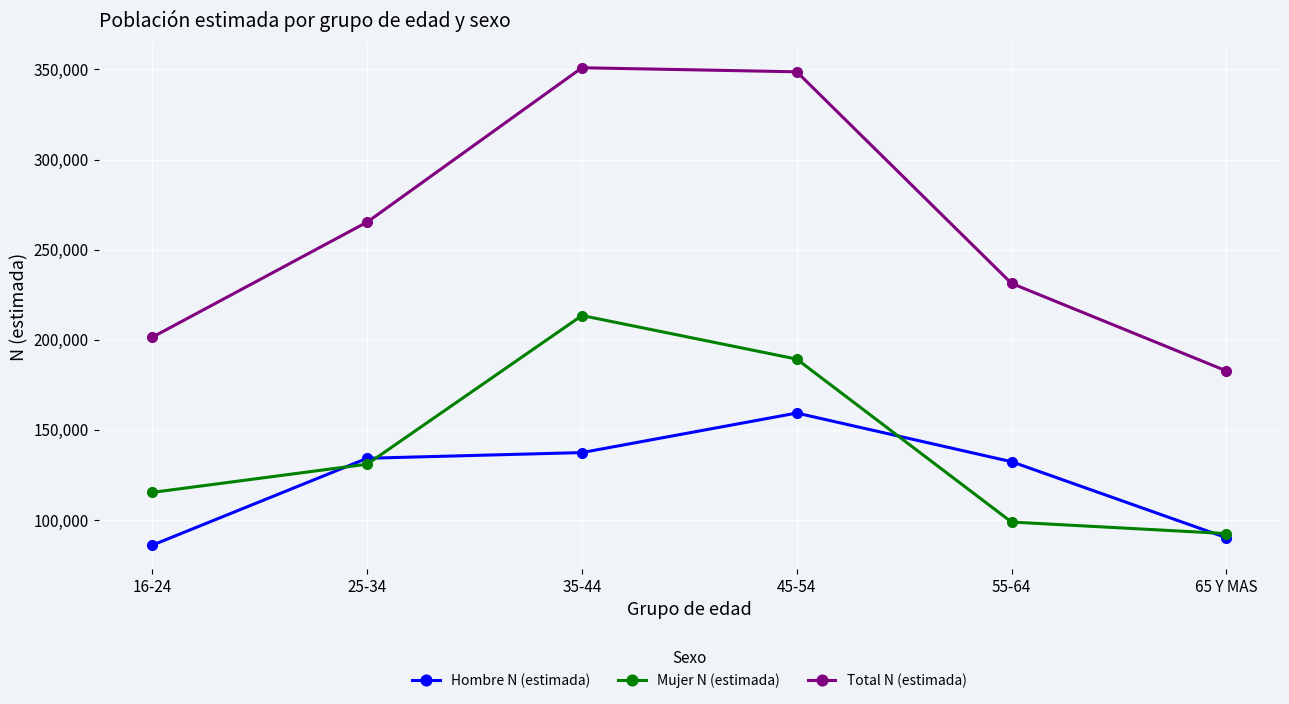

True or false: Mujer N (estimada) and Total N (estimada) cross at least once.

False